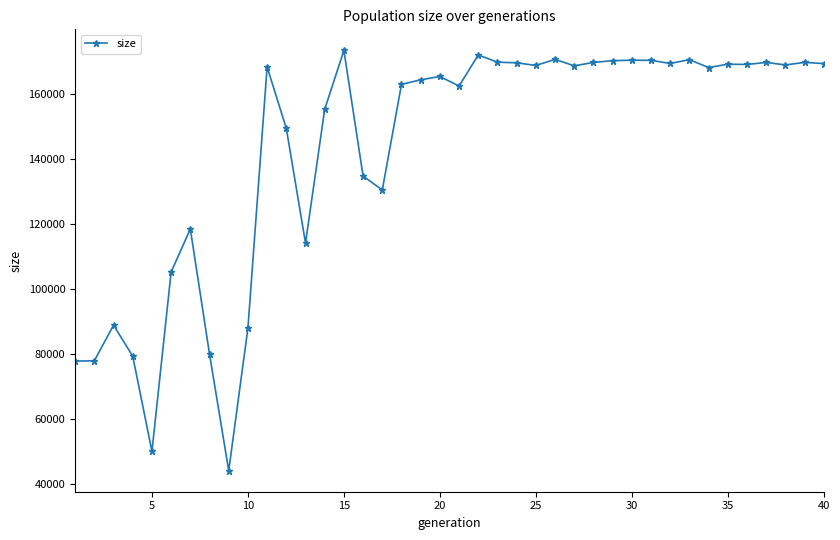

What is the difference between the second highest and minimum values?

127939